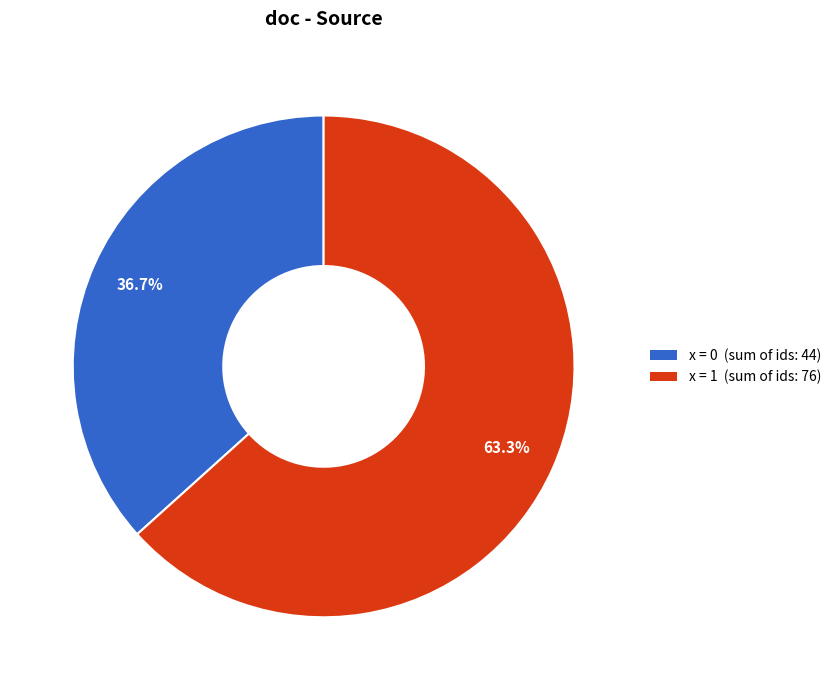

Is there any slice that represents more than half of the pie?

Yes